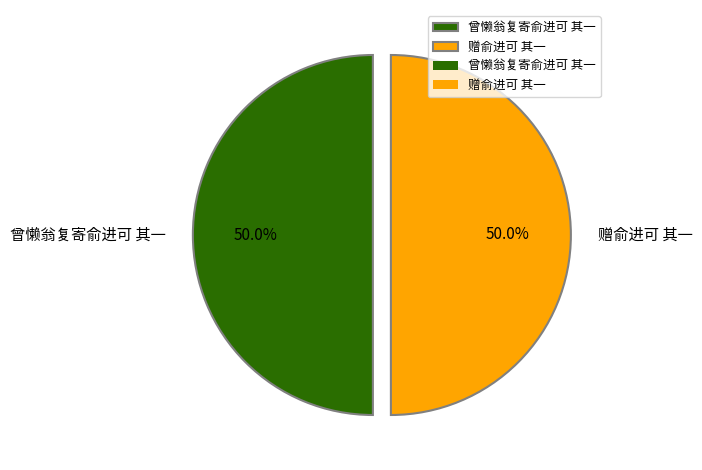

What is the ratio of the value at 曾懒翁复寄俞进可 其一 to the value at 赠俞进可 其一?

1.0